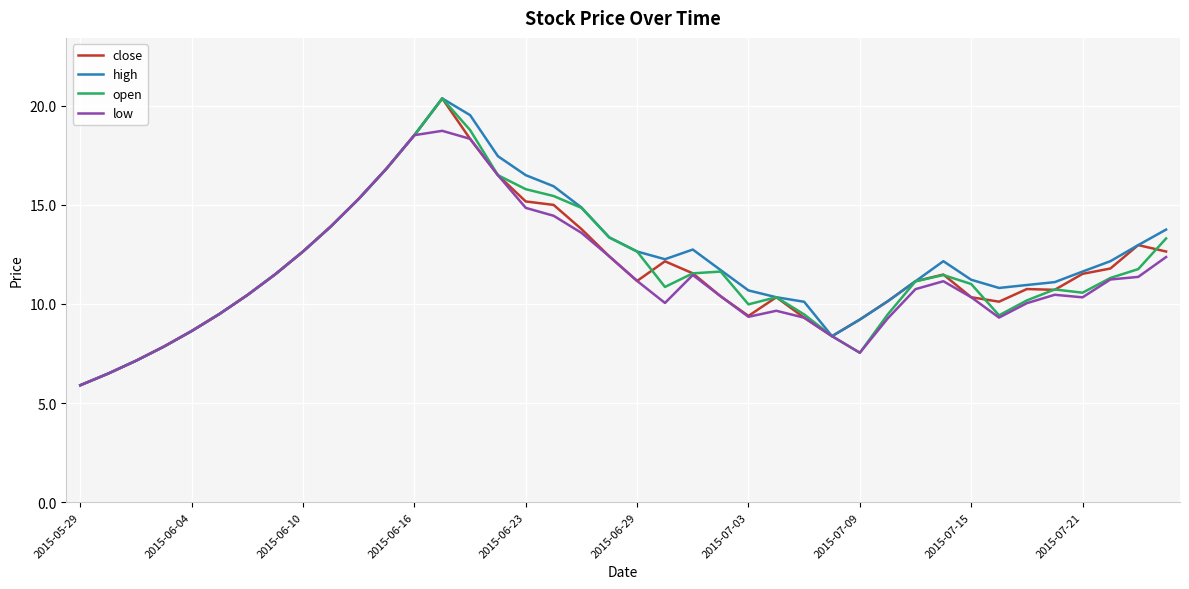

What is the smallest value displayed?

5.9